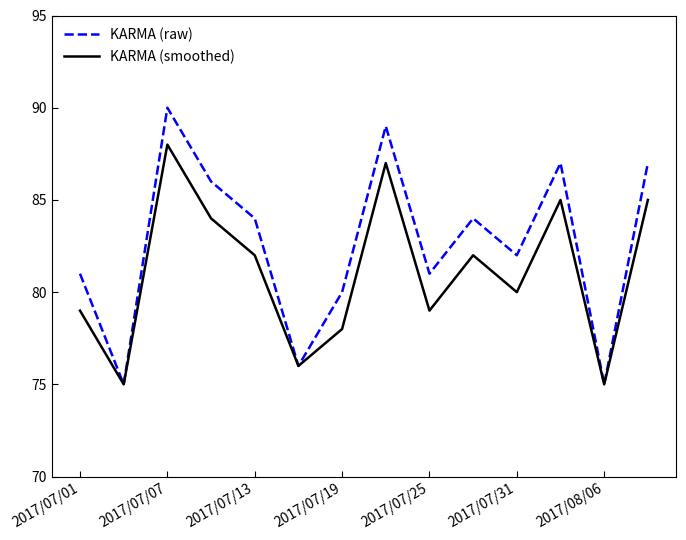

What is the lowest value of the KARMA (smoothed) series?

75